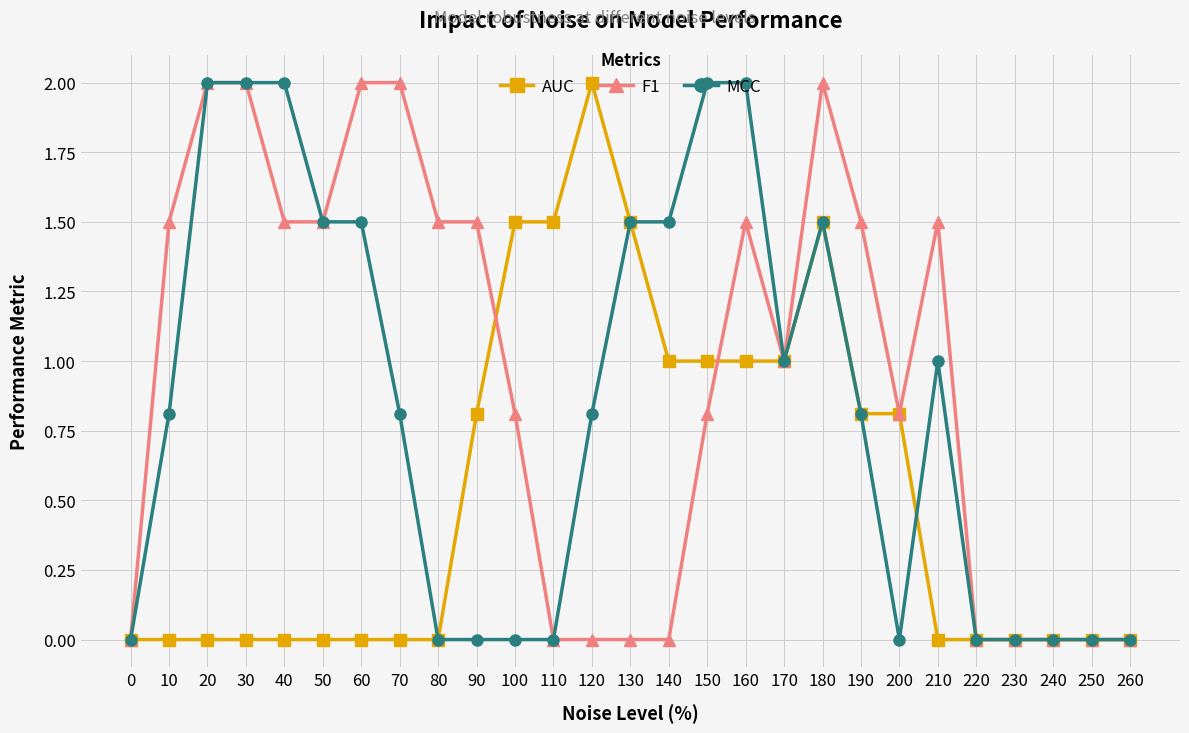

What is the average value of the MCC series?

0.8